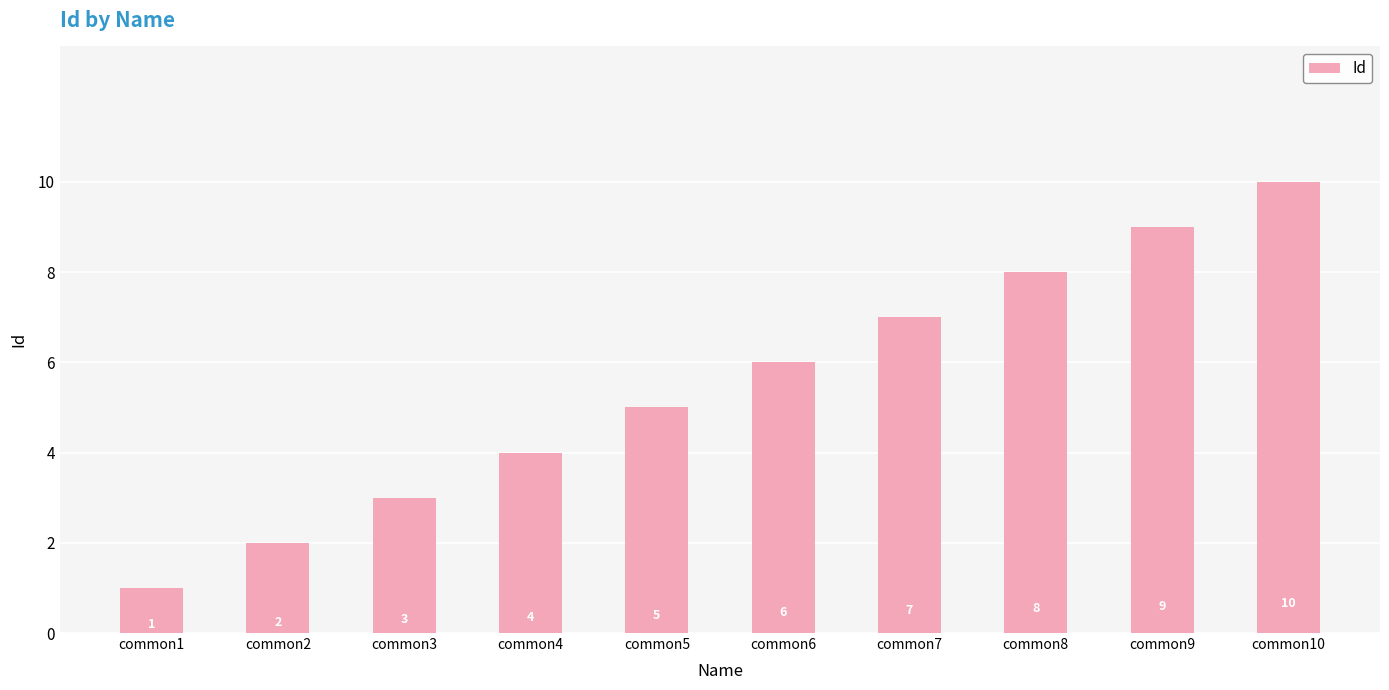

Reading left to right, transcribe all the data shown in this chart.

common1=1	common2=2	common3=3	common4=4	common5=5	common6=6	common7=7	common8=8	common9=9	common10=10